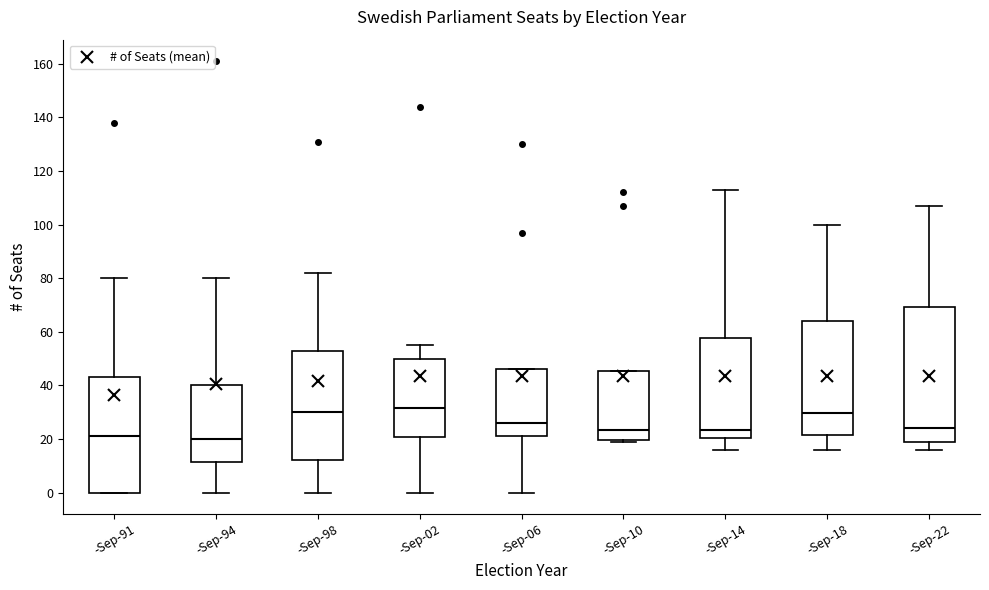

Where is the upper edge of the box for -Sep-10 on the y-axis? The values are not printed on the chart, so give them approximately, as read against the axis.

46